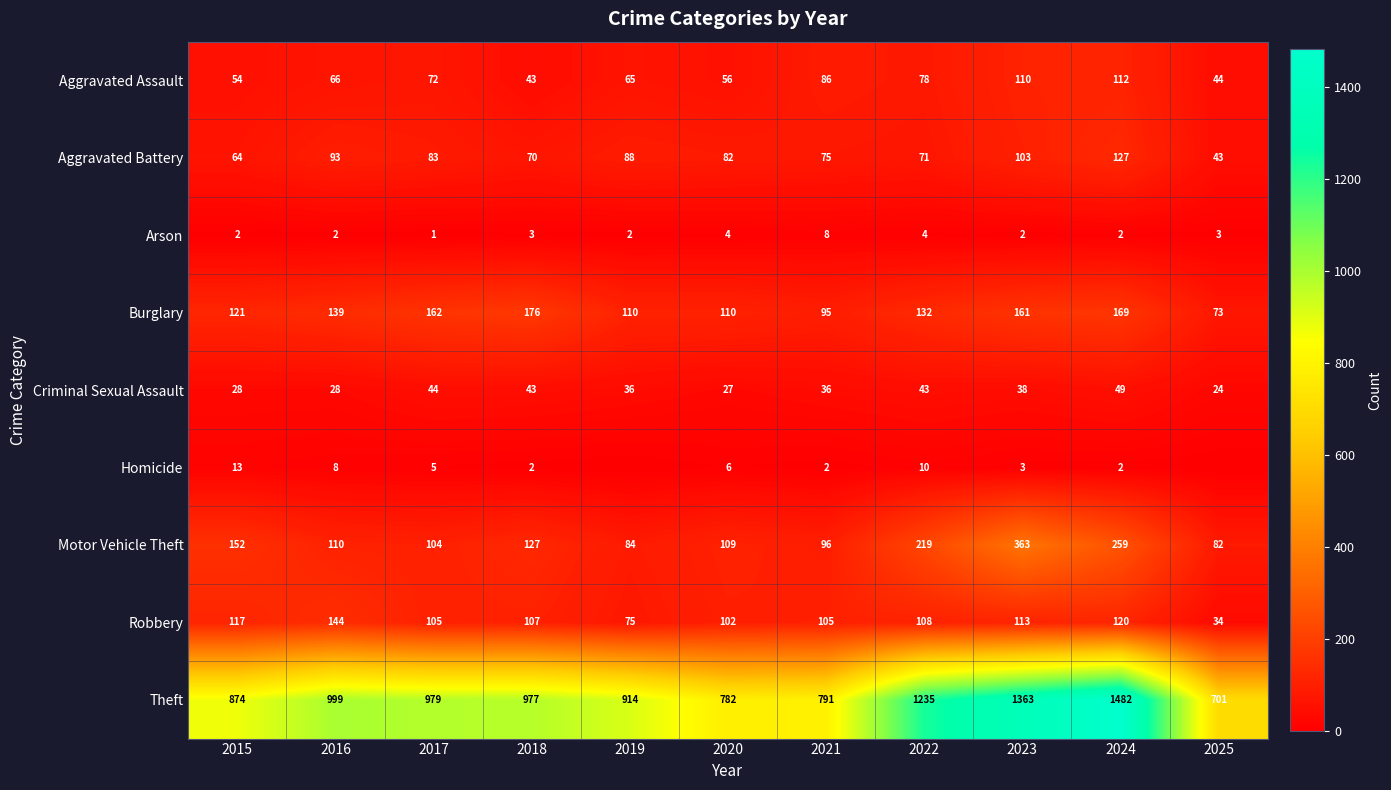

What is the greatest value displayed?

1482